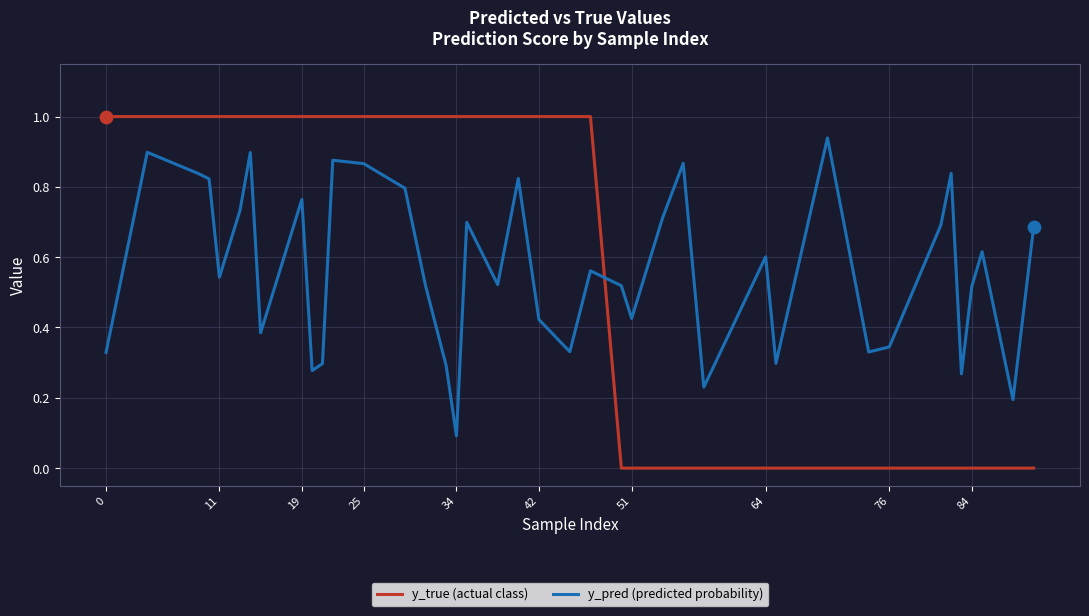

How many intersections are there between y_pred (predicted probability) and y_true (actual class)?

1